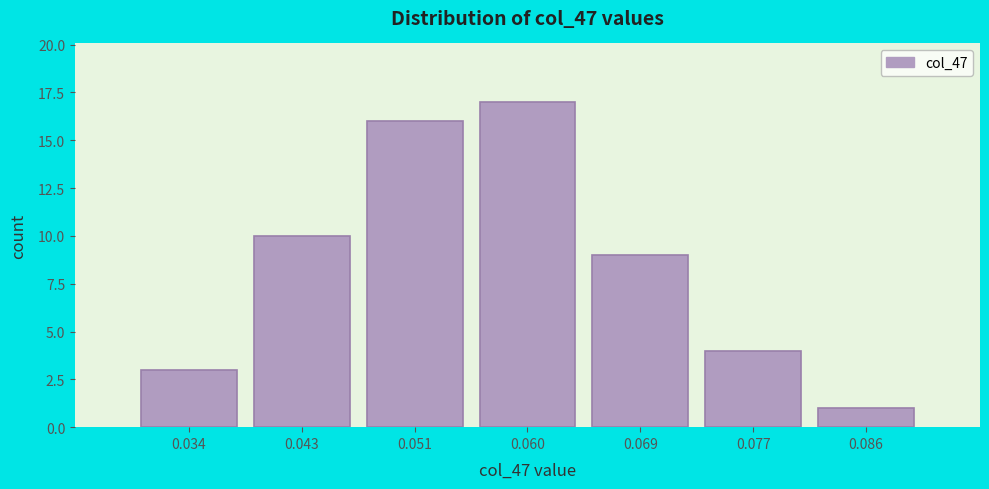

Reading left to right, transcribe this chart: for each bar, give the range it covers on the x-axis and its height. Neither the bar edges nor the heights are printed on the chart, so give them approximately, as read against the axes.

0.030 to 0.039: 3
0.039 to 0.047: 10
0.047 to 0.056: 16
0.056 to 0.064: 17
0.064 to 0.073: 9
0.073 to 0.081: 4
0.081 to 0.090: 1